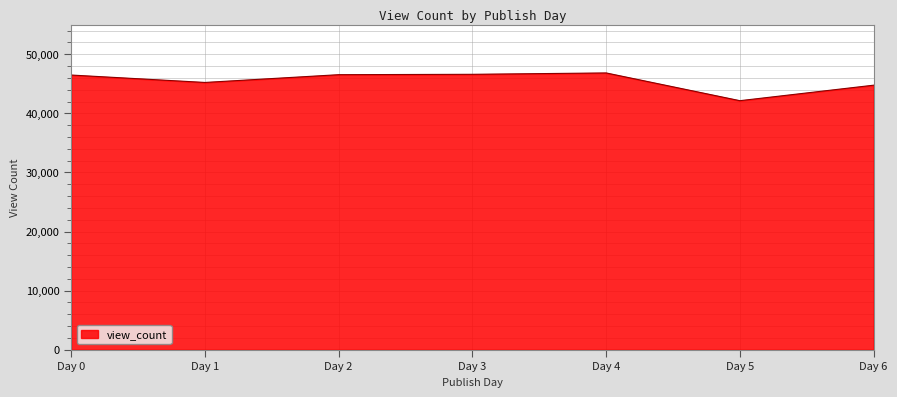

Where is the data nearest to the value 44497?

Day 6